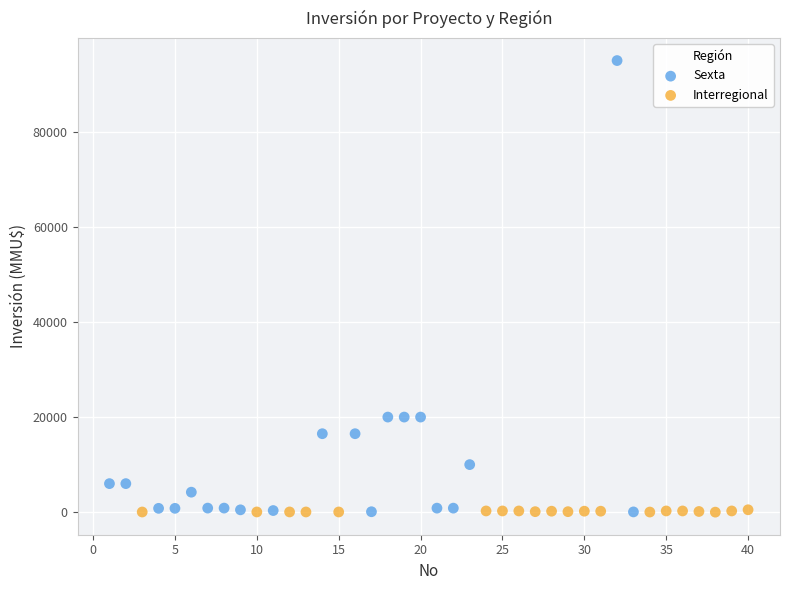

Which series has the largest Y range (max minus min)?

Sexta